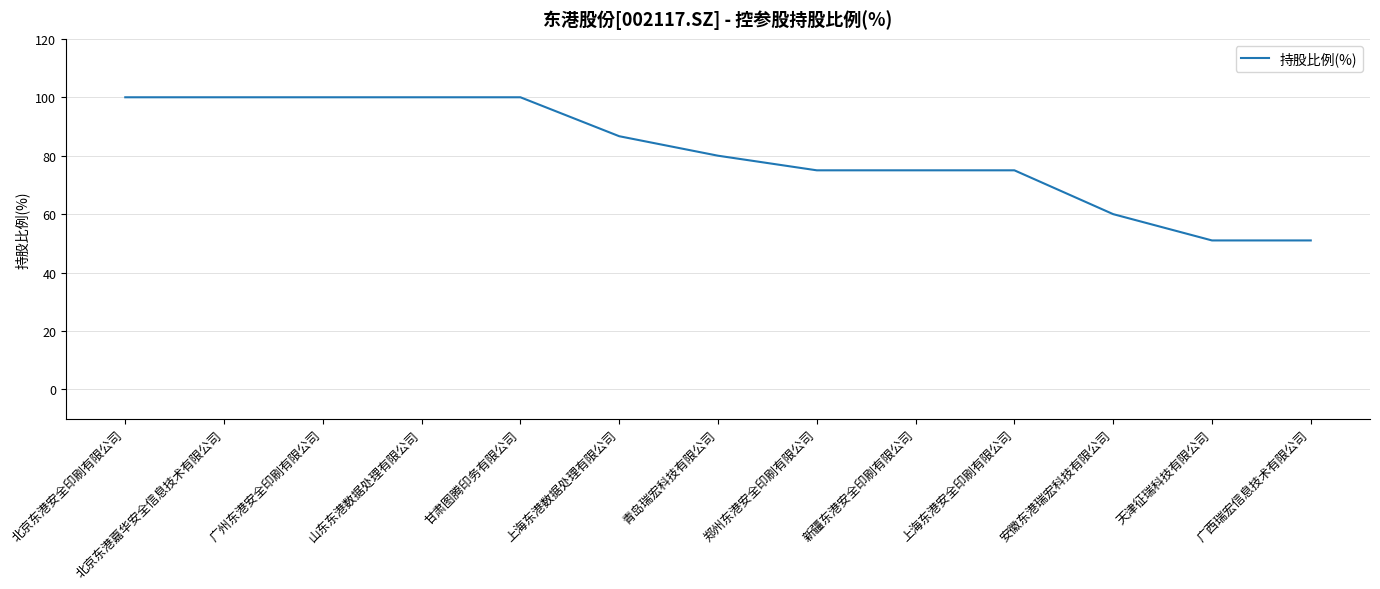

True or false: the data shows 75.0 at 郑州东港安全印刷有限公司.

True